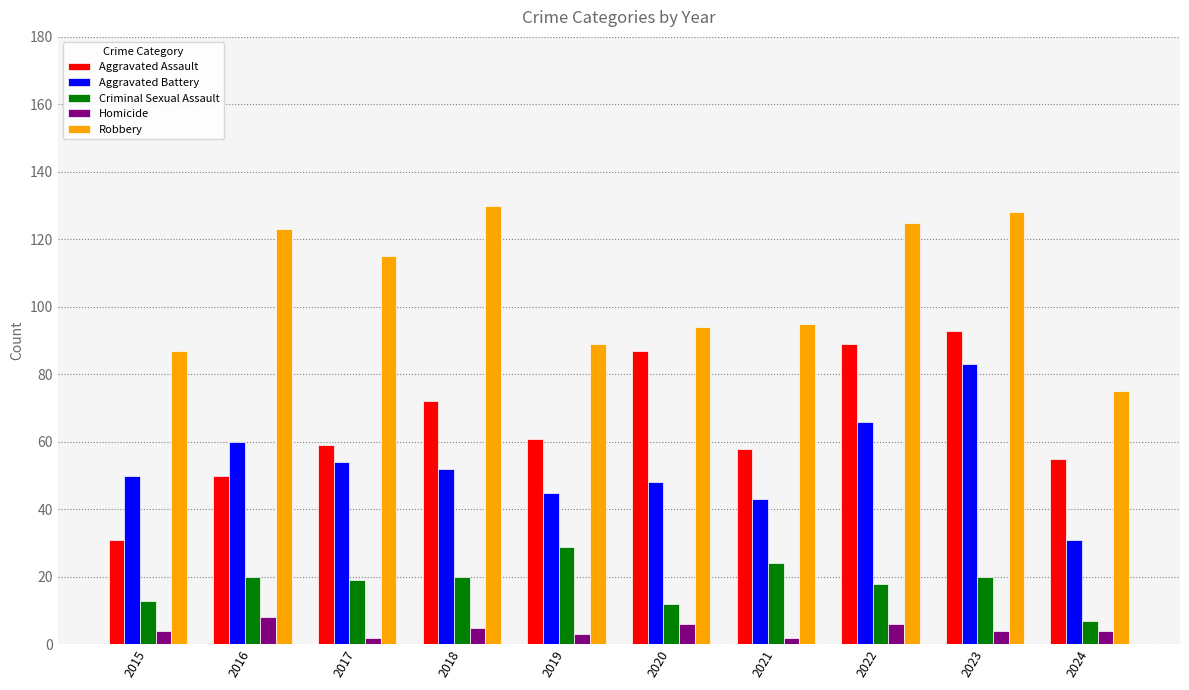

List the series in order of their peak value, highest first.

Robbery, Aggravated Assault, Aggravated Battery, Criminal Sexual Assault, Homicide